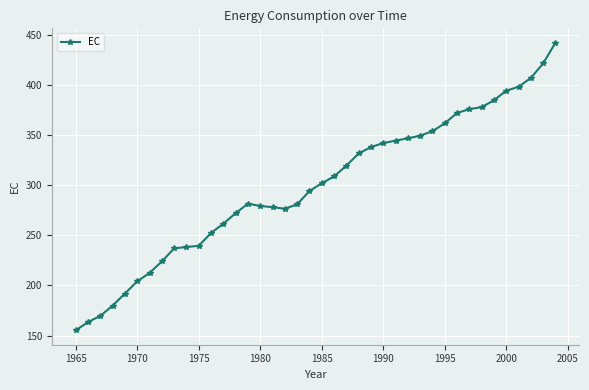

What is the value of the 20th point from the left?

294.3